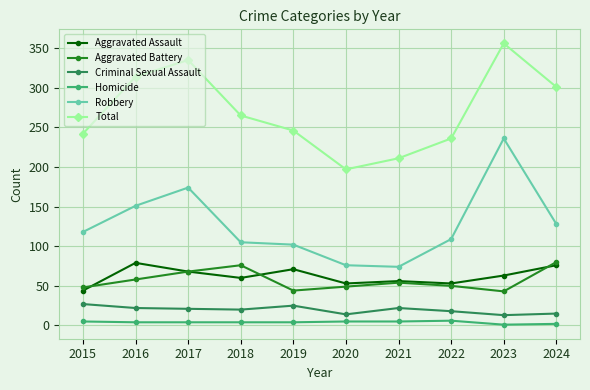

Is it true that Criminal Sexual Assault equals 40 at 2015?

False